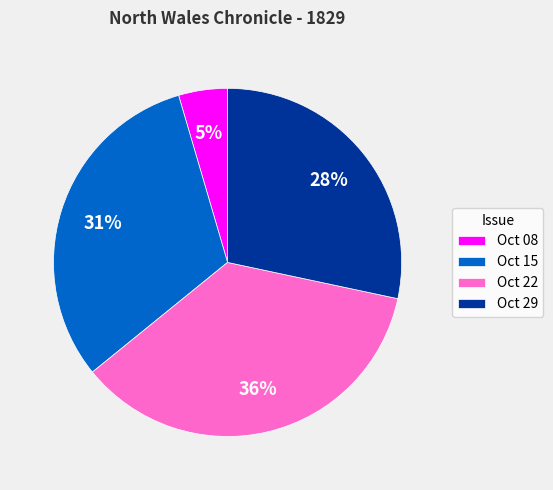

To the nearest percent, what portion does Oct 08 represent?

5%